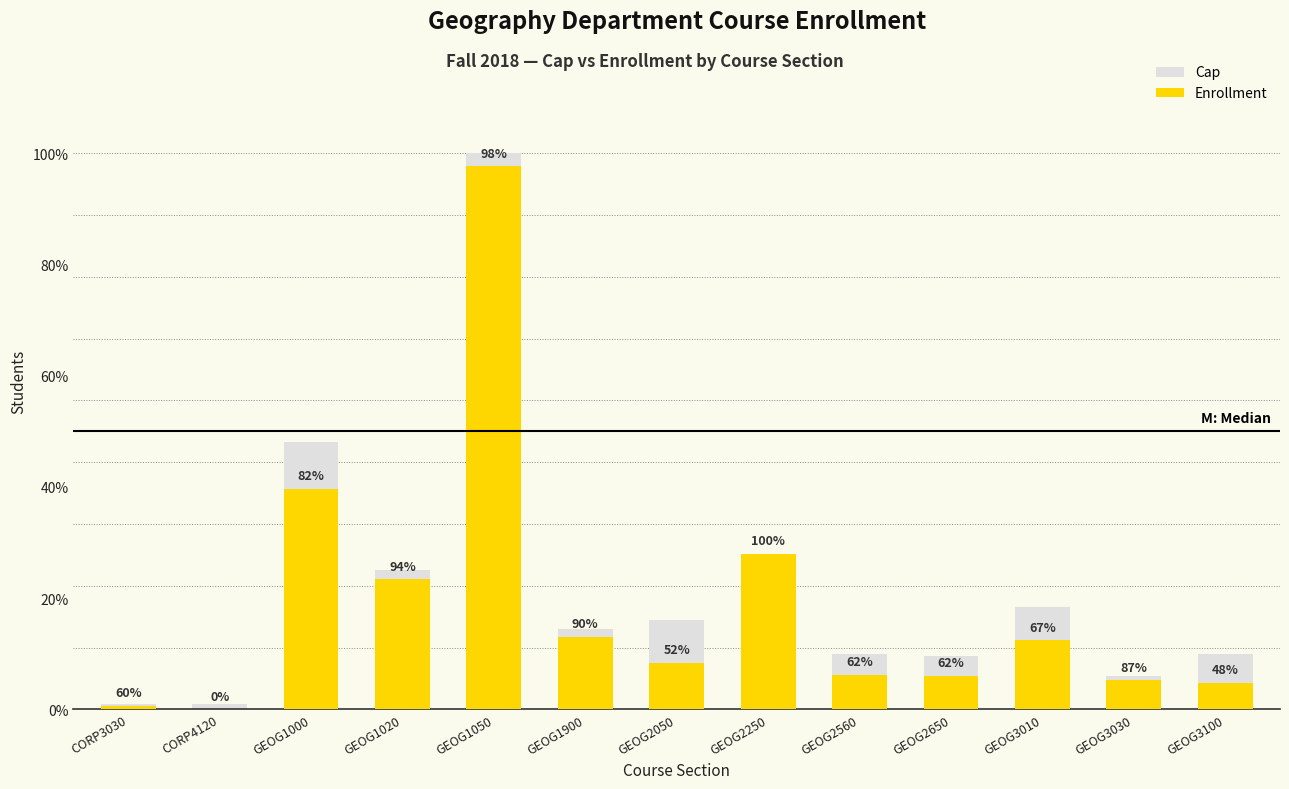

What value does the Enrollment series have at GEOG3010?

62